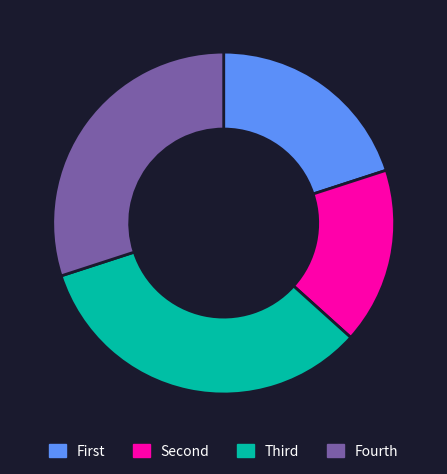

Does any single category account for the majority?

No